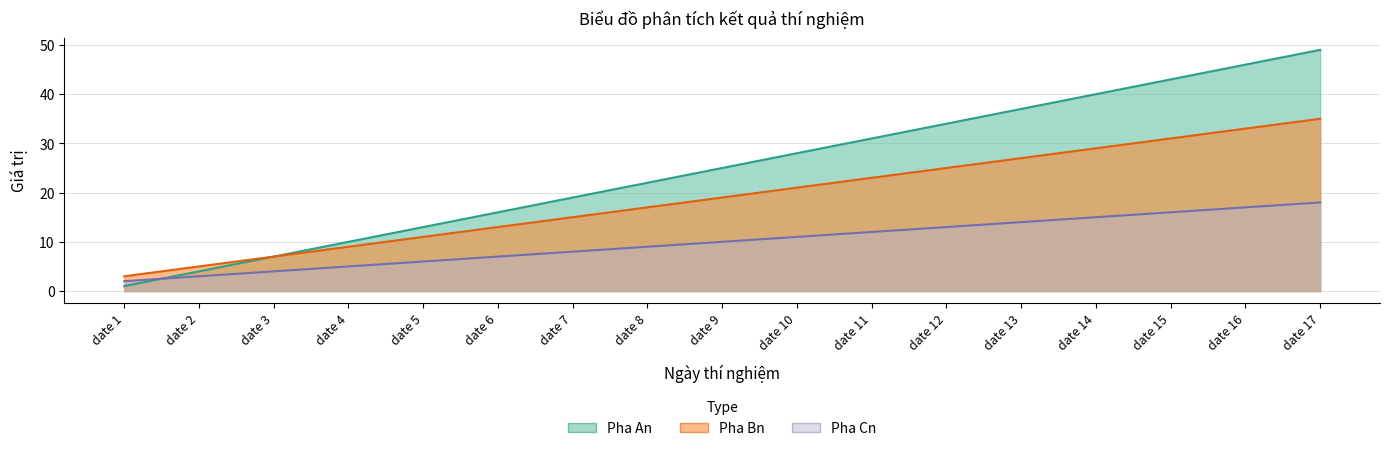

Reading left to right, extract all data points from this chart.

Pha An: date 1=1	date 2=4	date 3=7	date 4=10	date 5=13	date 6=16	date 7=19	date 8=22	date 9=25	date 10=28	date 11=31	date 12=34	date 13=37	date 14=40	date 15=43	date 16=46	date 17=49
Pha Bn: date 1=3	date 2=5	date 3=7	date 4=9	date 5=11	date 6=13	date 7=15	date 8=17	date 9=19	date 10=21	date 11=23	date 12=25	date 13=27	date 14=29	date 15=31	date 16=33	date 17=35
Pha Cn: date 1=2	date 2=3	date 3=4	date 4=5	date 5=6	date 6=7	date 7=8	date 8=9	date 9=10	date 10=11	date 11=12	date 12=13	date 13=14	date 14=15	date 15=16	date 16=17	date 17=18